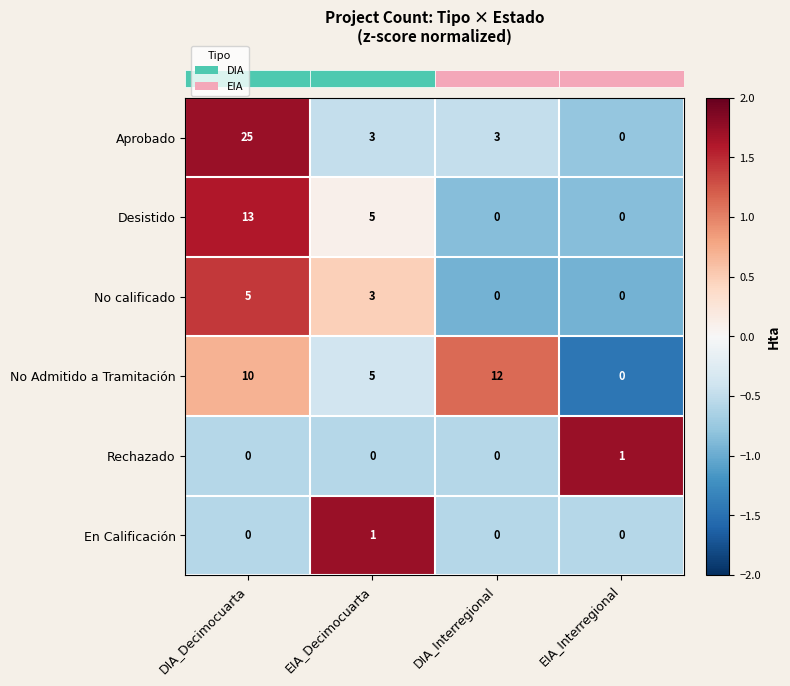

What is the maximum value shown in the chart?

25